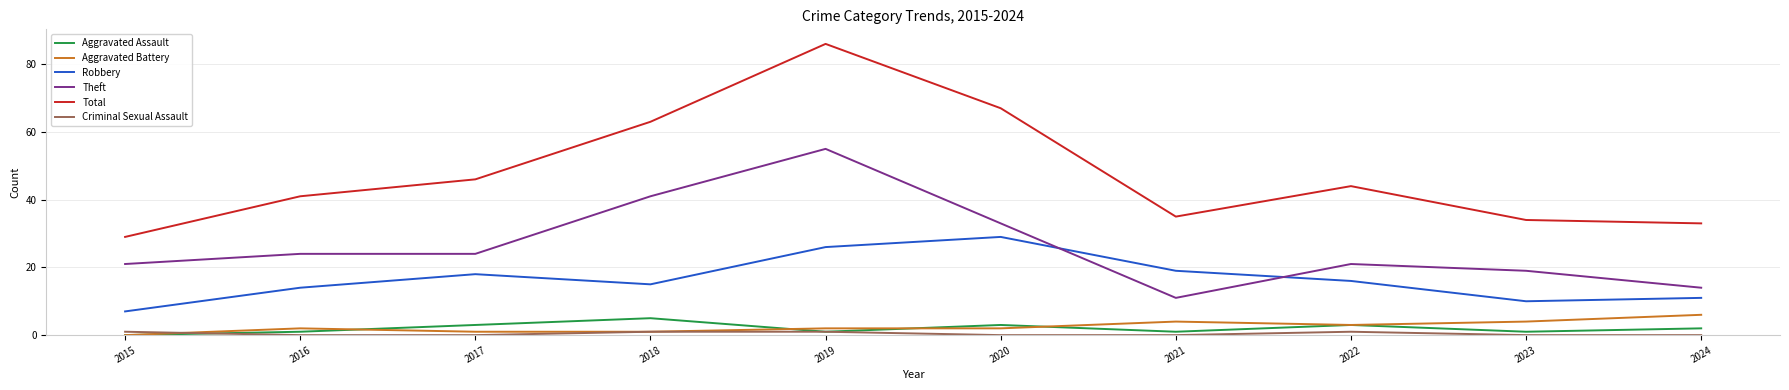

True or false: Criminal Sexual Assault has more than 2 interior local peaks.

False